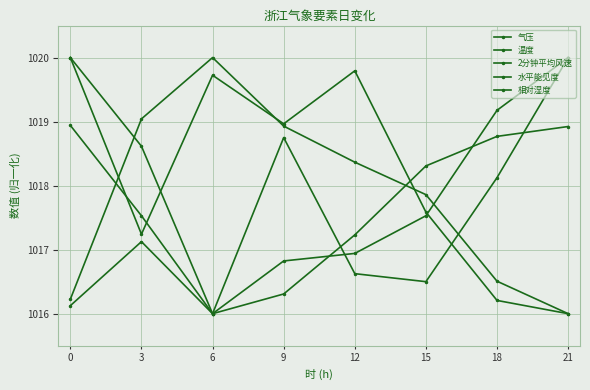

The 2分钟平均风速 series shows 336.4 at 21. True or false?

False